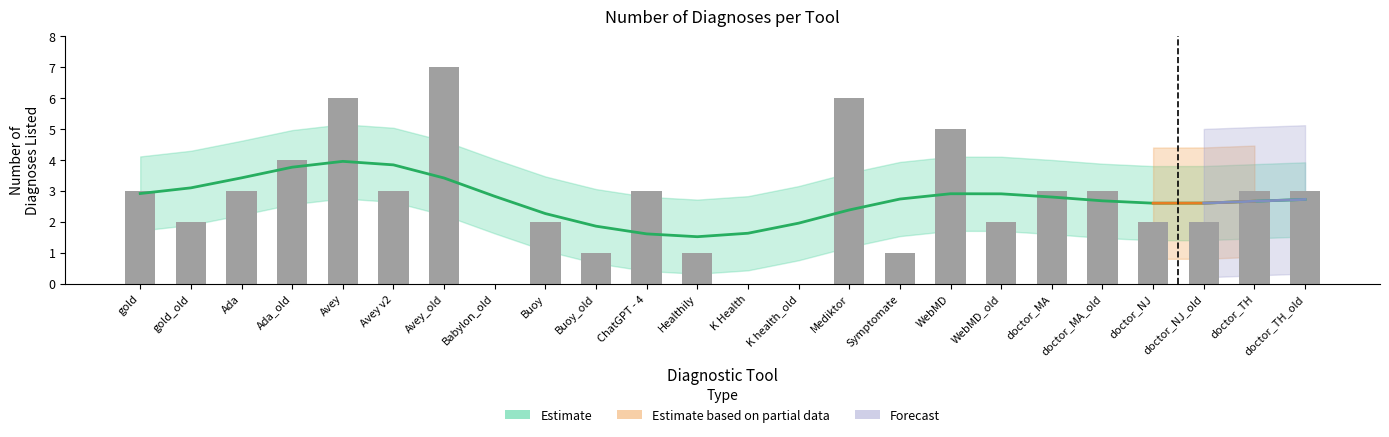

How many distinct data groups are displayed?

1